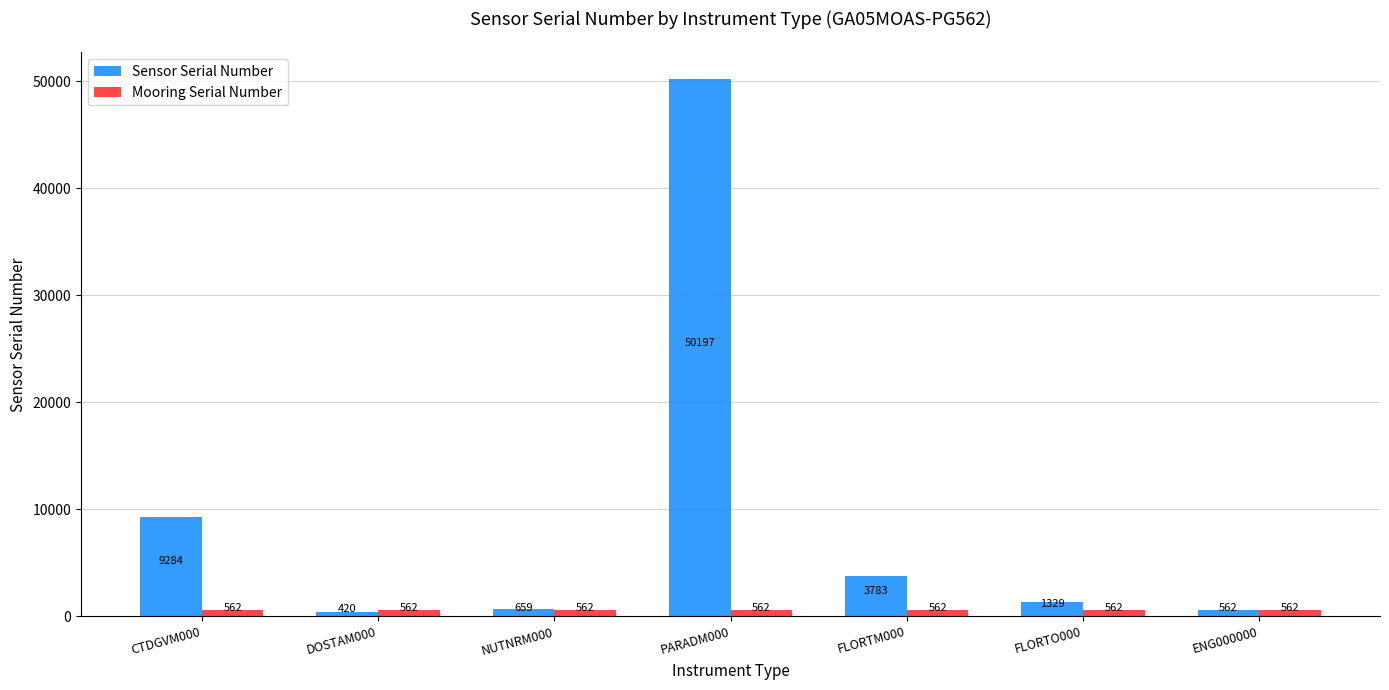

True or false: Mooring Serial Number has a value of 562 at CTDGVM000.

True